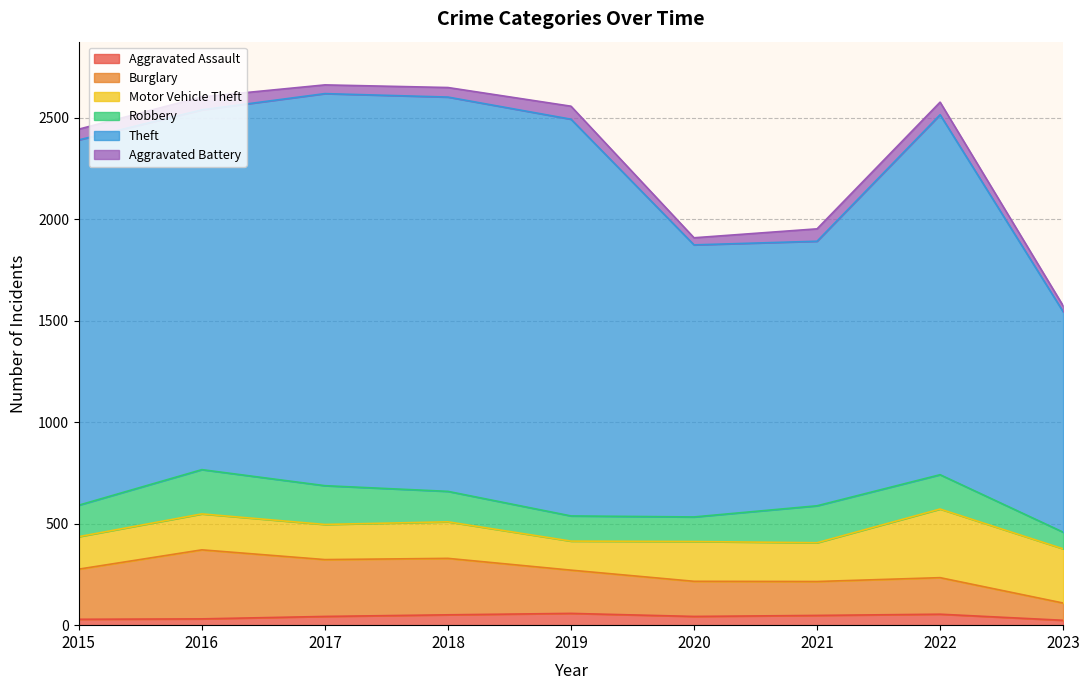

How many interior local valleys does the Theft series have?

2